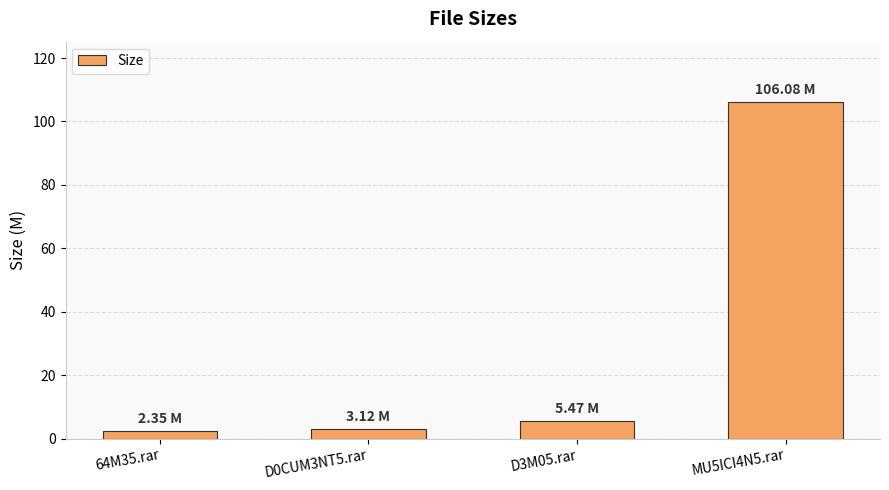

At which label is the value closest to 54?

D3M05.rar